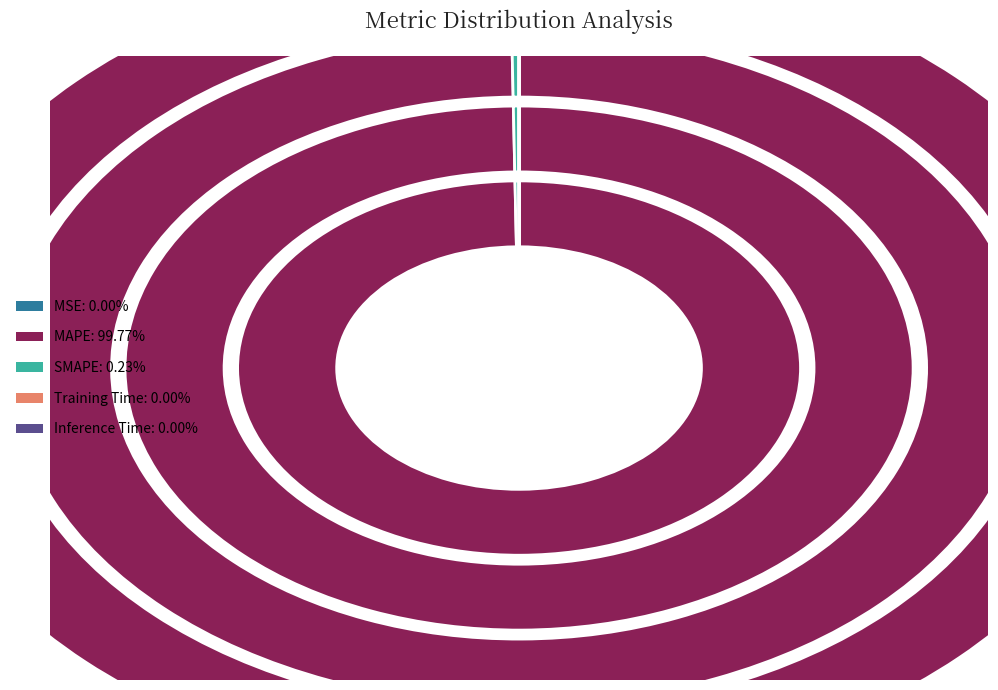

What is the largest slice in the pie chart?

MAPE